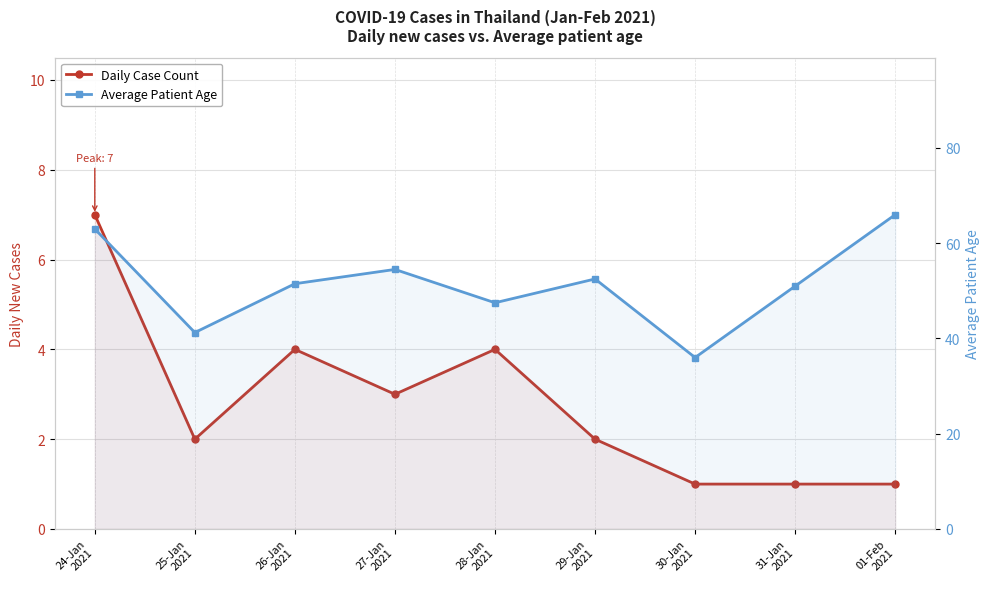

Is it true that Average Patient Age equals 32.7 at 31-Jan
2021?

False